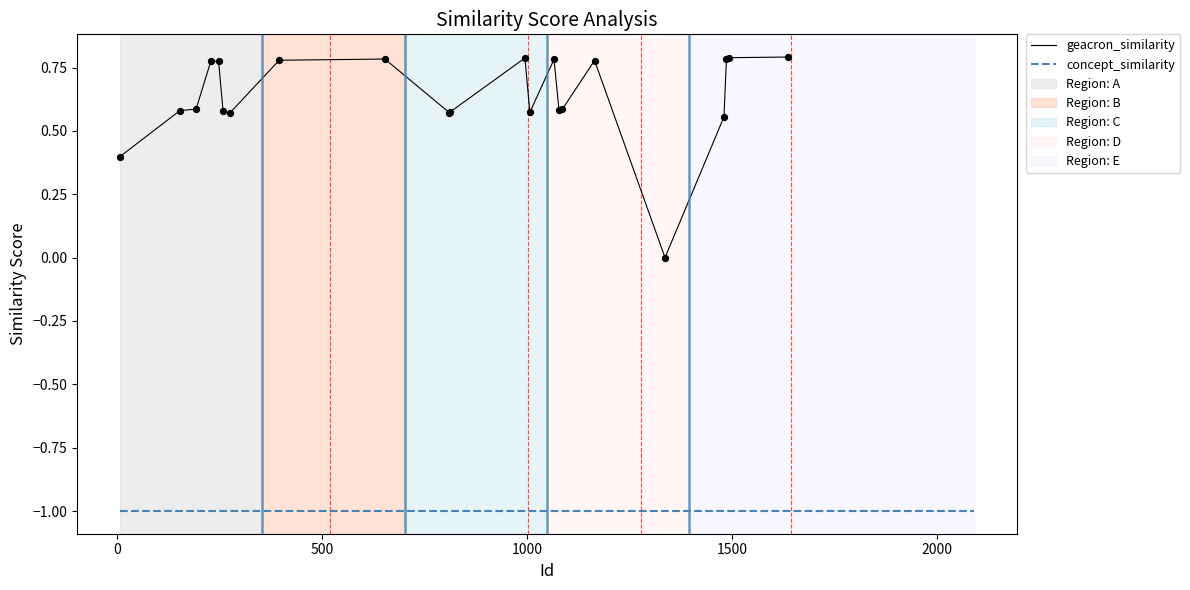

What are all the series names shown in the legend?

geacron_similarity, concept_similarity